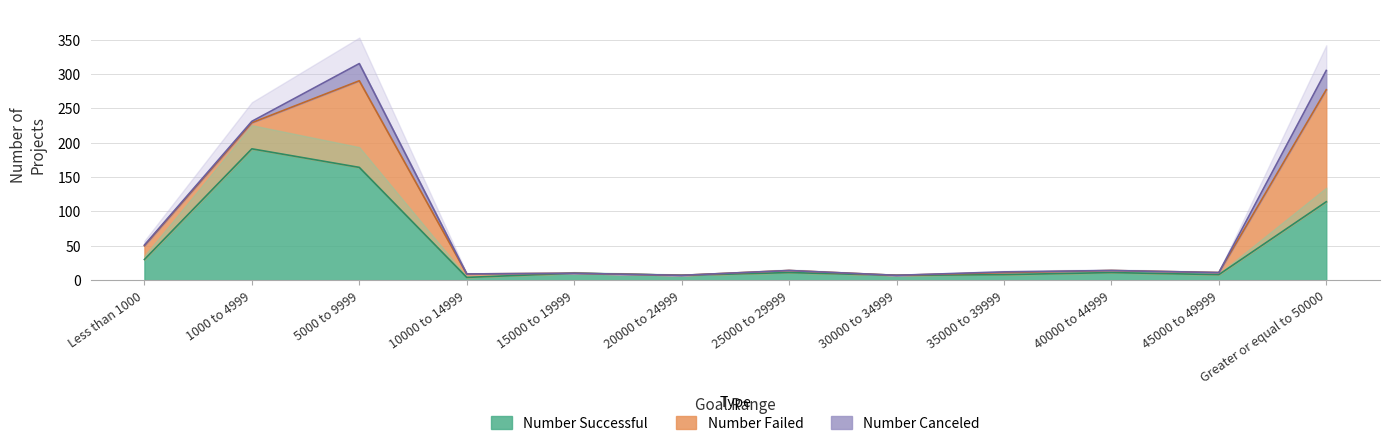

How many values in the Number Successful series are below 11?

6